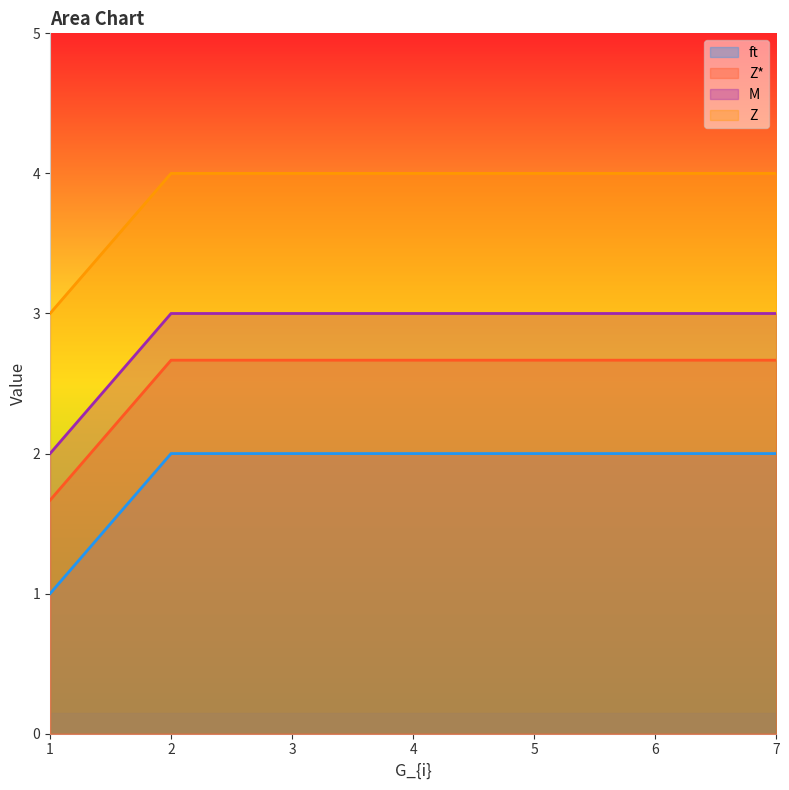

Count the number of categories in the chart.

7